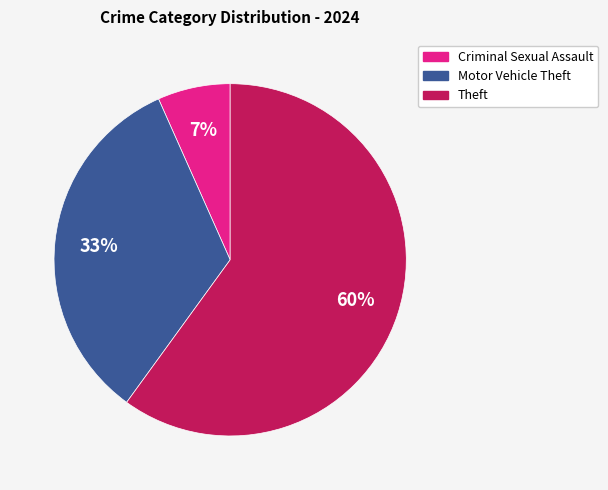

To the nearest percent, what is the average slice percentage?

33%